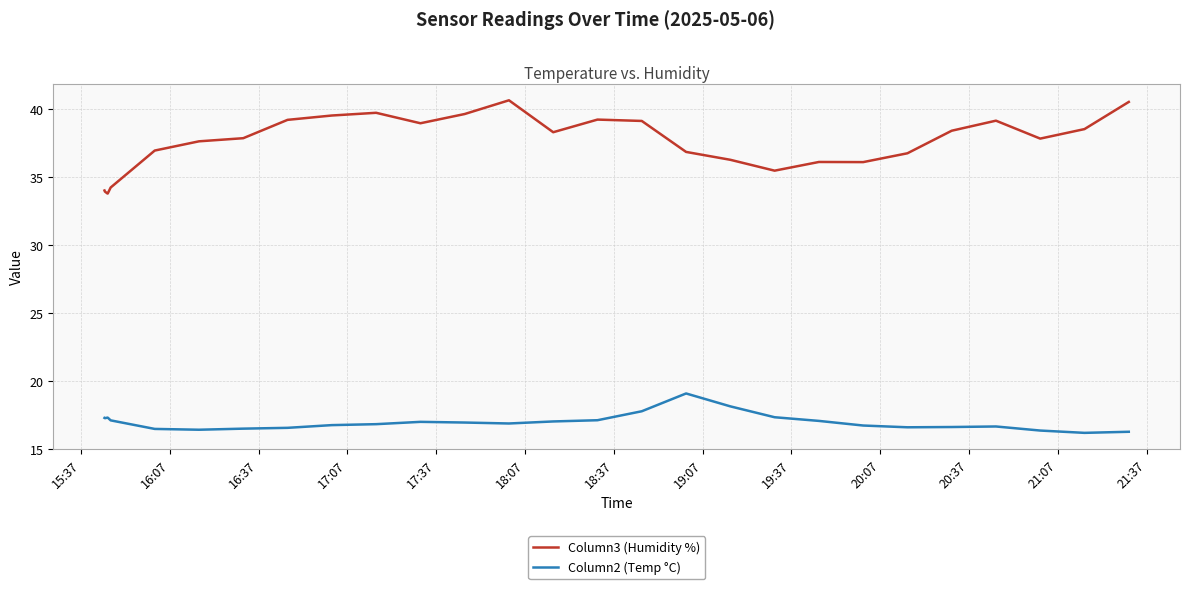

Rank the series by their maximum value, from highest to lowest.

Column3 (Humidity %), Column2 (Temp °C)